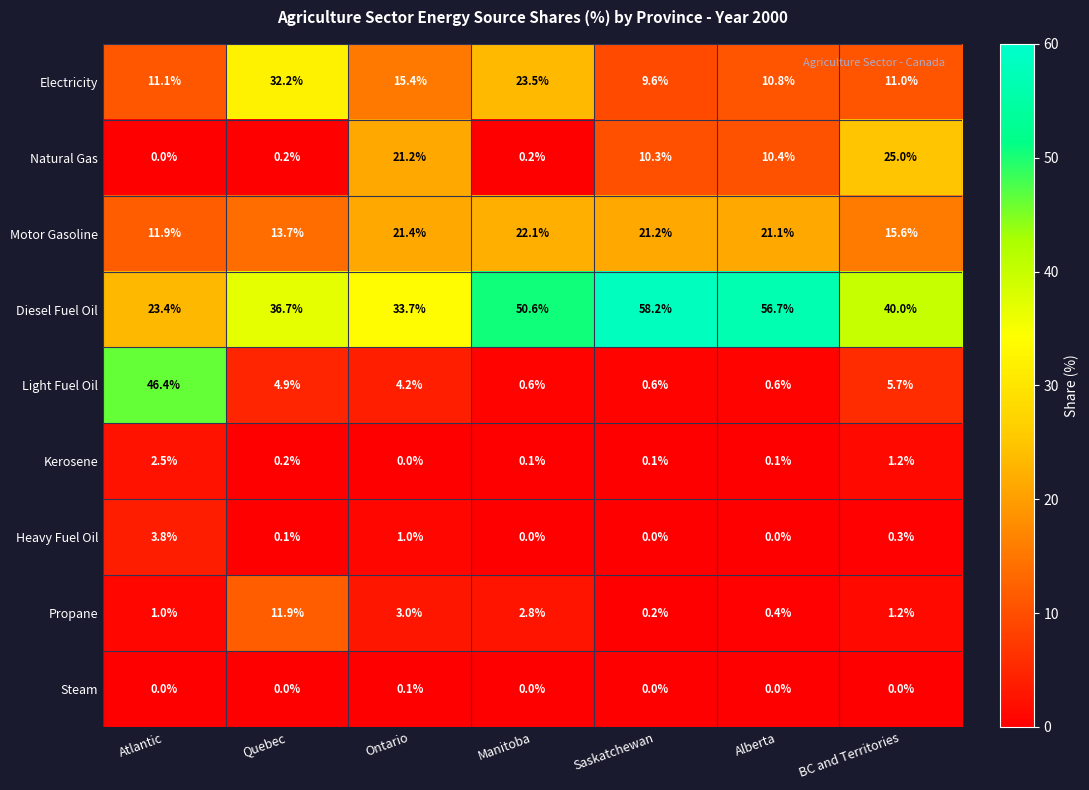

What is the difference between the Light Fuel Oil values at Saskatchewan and Ontario?

3.6